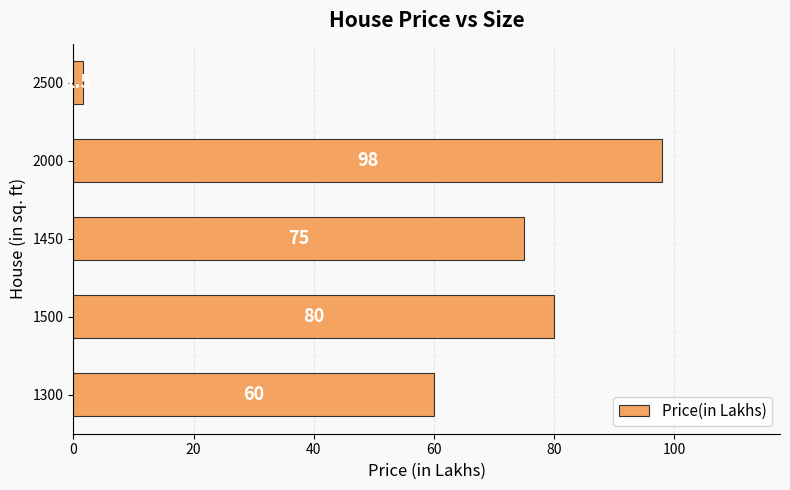

Reading bottom to top, extract all data points from this chart.

60.0	80.0	75.0	98.0	1.5